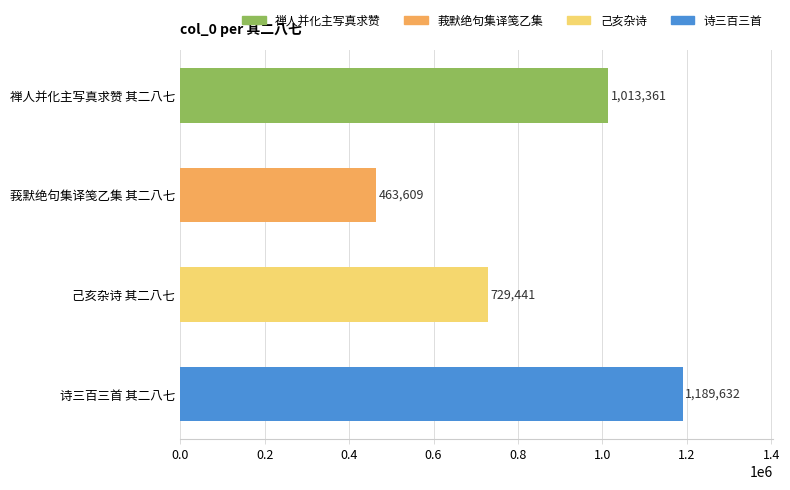

The chart shows a value of 1560542 at 禅人并化主写真求赞 其二八七. True or false?

False